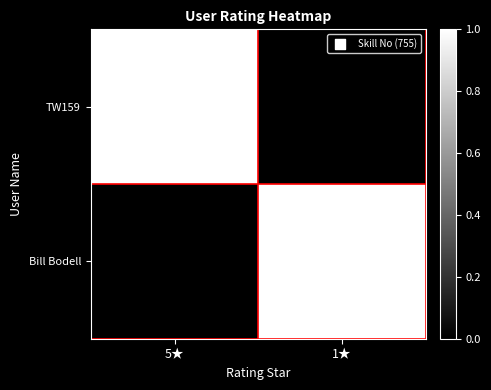

Reading left to right, list all the values displayed in this chart.

TW159: 5★=1.0	1★=0.0
Bill Bodell: 5★=0.0	1★=1.0